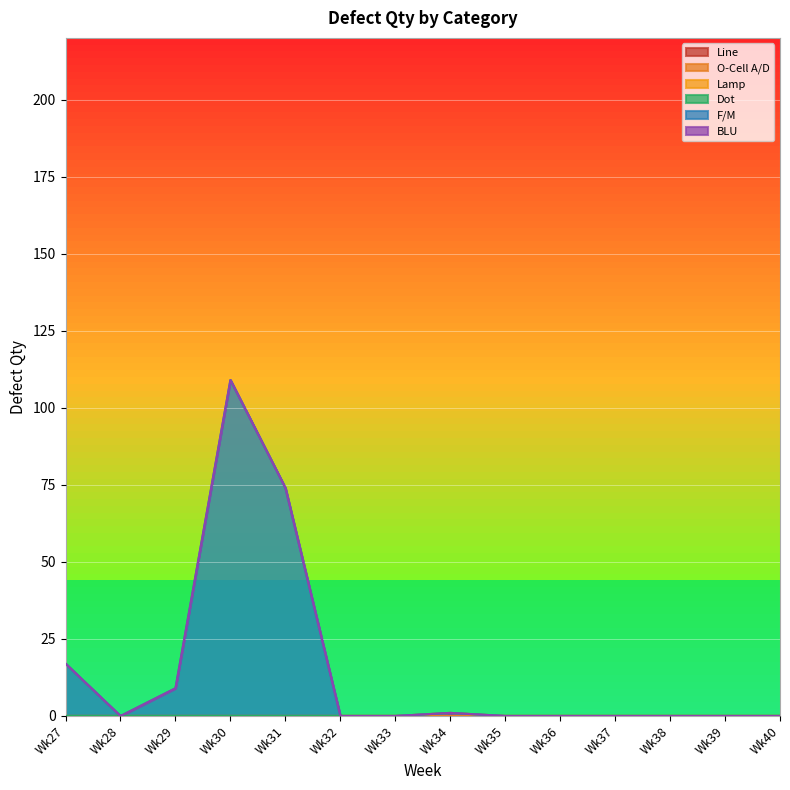

What is the spread (max minus min) of values at Wk34?

1